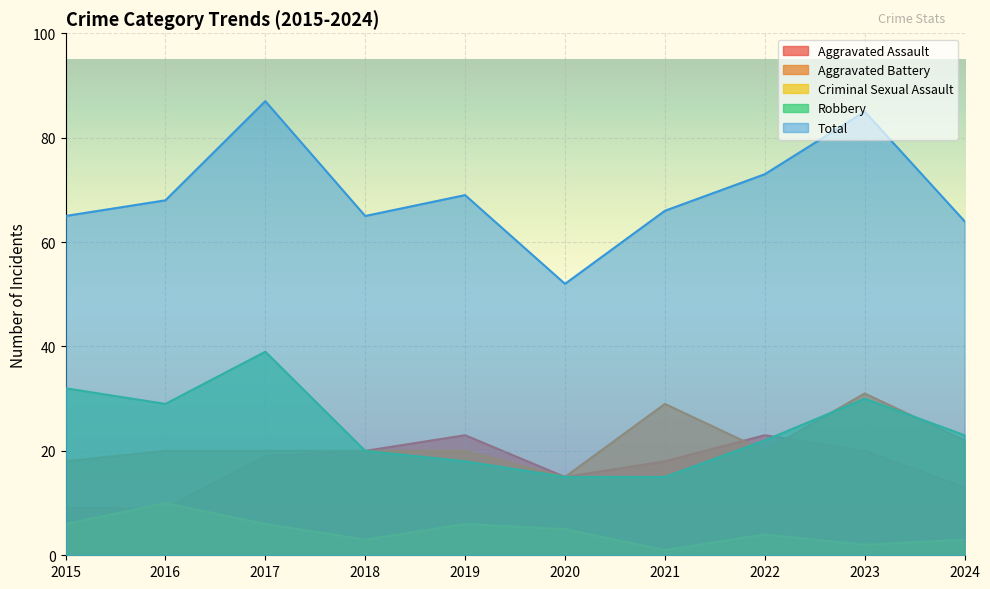

Does the chart display data point markers on the line(s)?

No